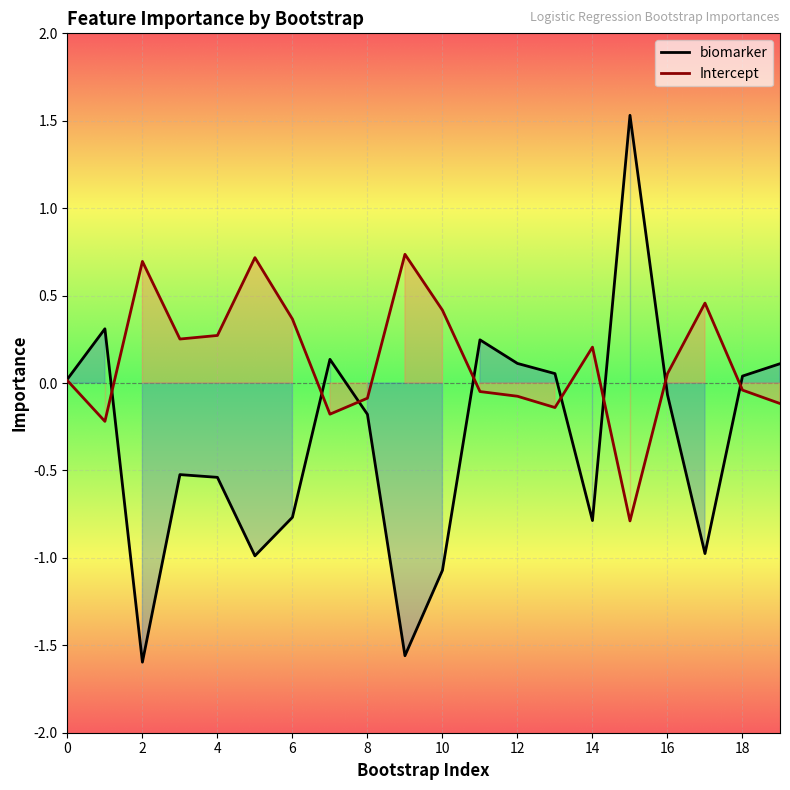

Rank the series at 12 from lowest to highest value.

Intercept, biomarker